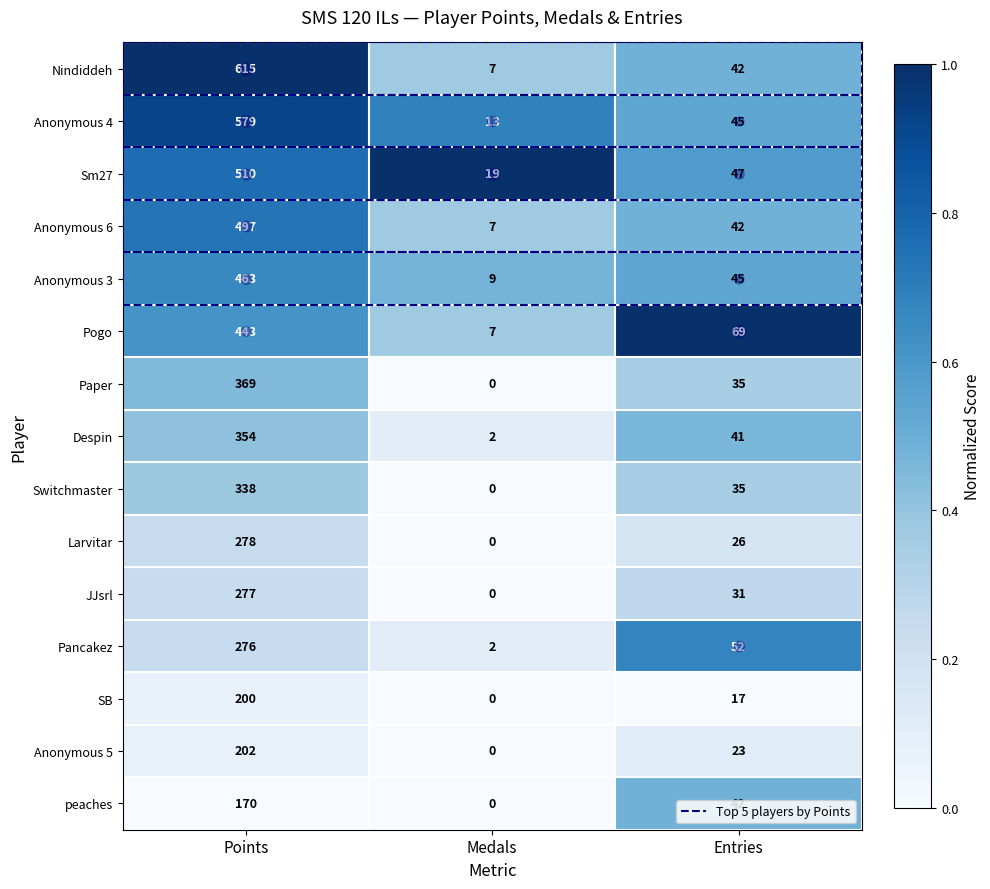

At which category is the sum across all series the highest?

Points